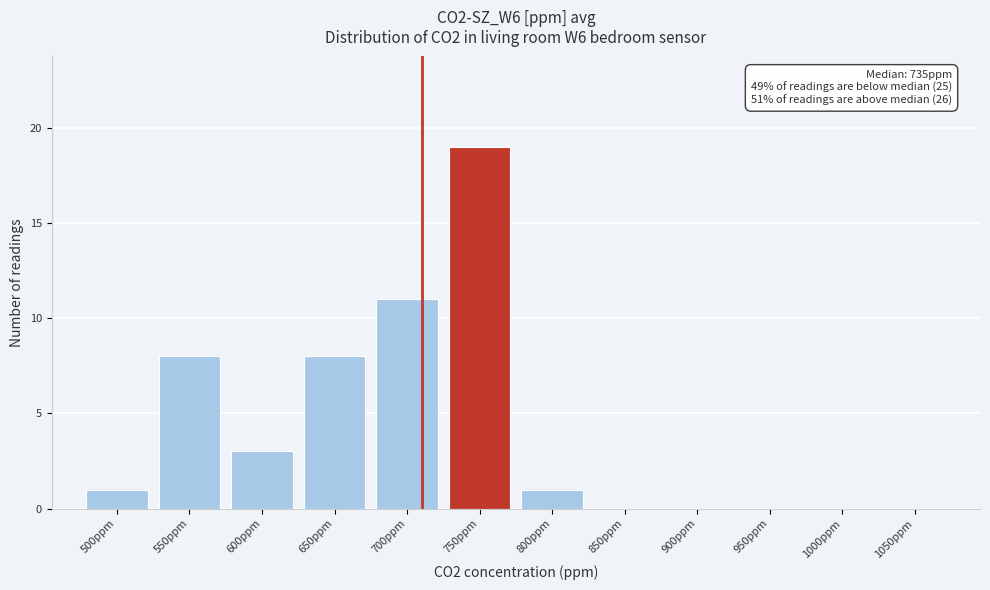

Reading left to right, transcribe all the data shown in this chart.

500ppm=1	550ppm=8	600ppm=3	650ppm=8	700ppm=11	750ppm=19	800ppm=1	850ppm=0	900ppm=0	950ppm=0	1000ppm=0	1050ppm=0